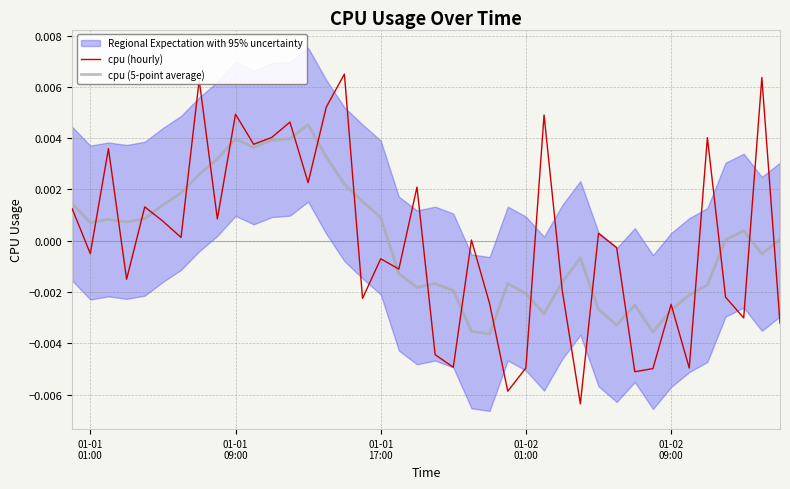

How many positive values does the cpu (5-point average) series have?

21